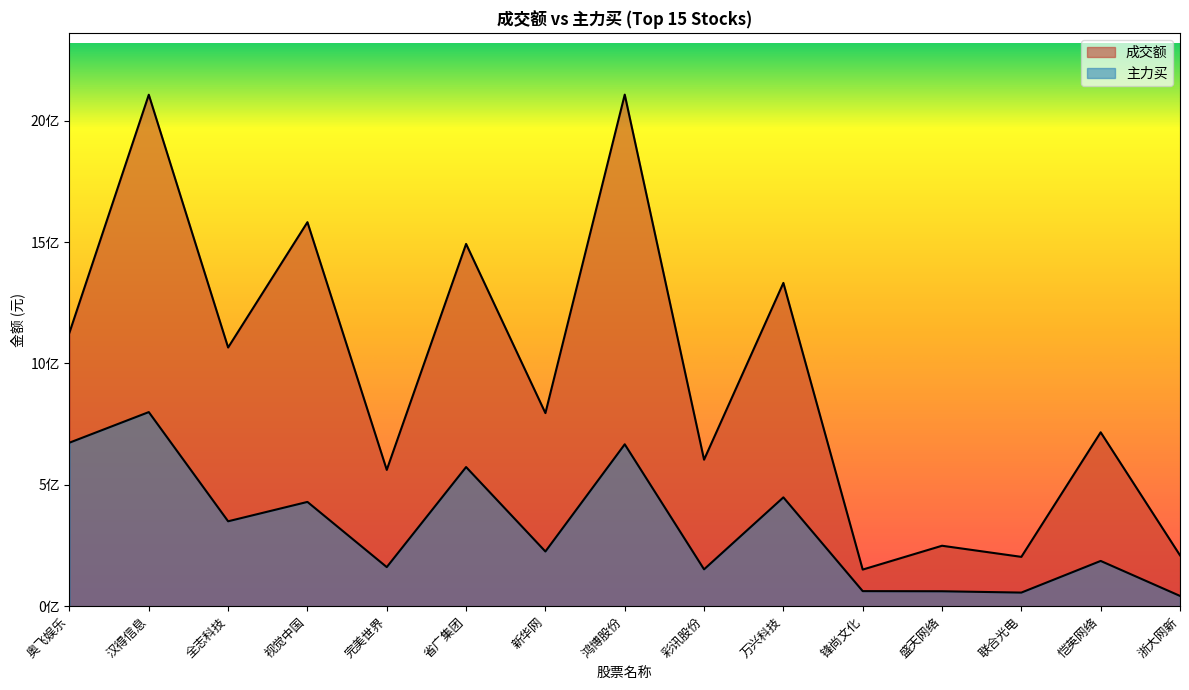

True or false: 主力买 and 成交额 intersect in this chart.

False